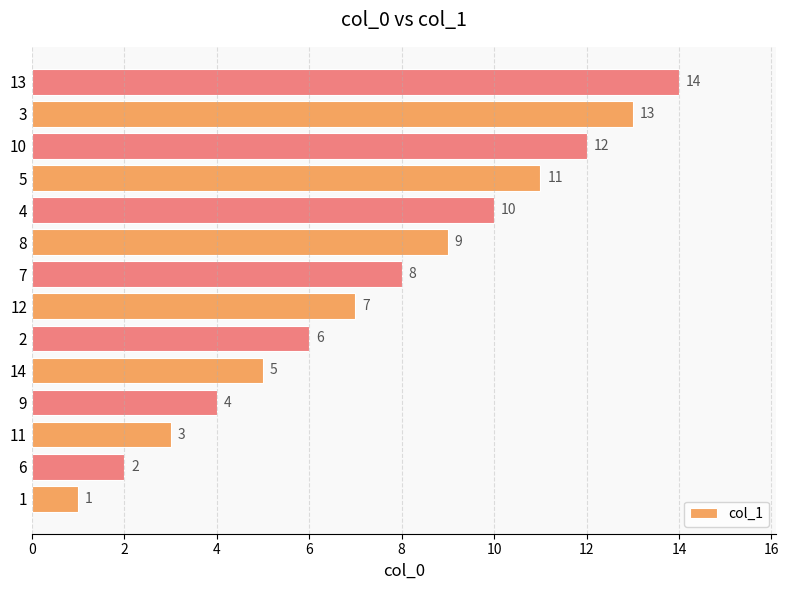

What is the average value?

8